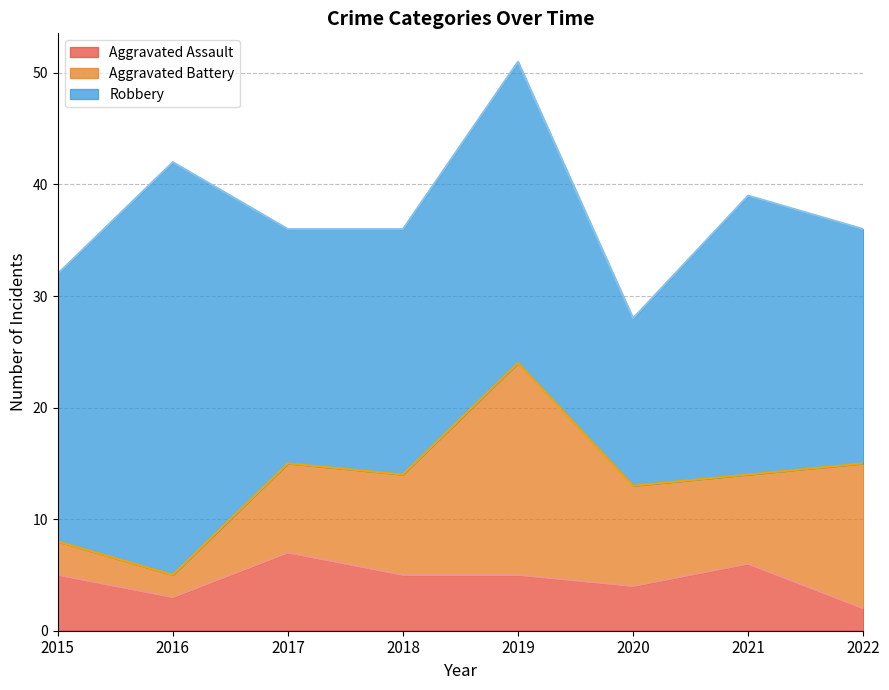

What is the value of the Aggravated Battery point at the 8th from the left?

13